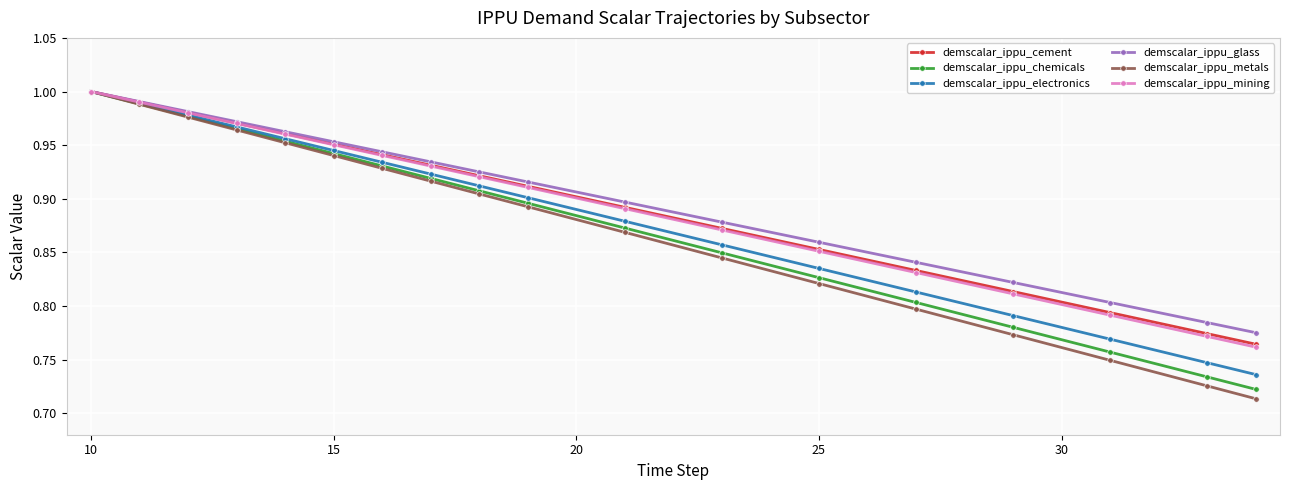

What are all the series names shown in the legend?

demscalar_ippu_cement, demscalar_ippu_chemicals, demscalar_ippu_electronics, demscalar_ippu_glass, demscalar_ippu_metals, demscalar_ippu_mining